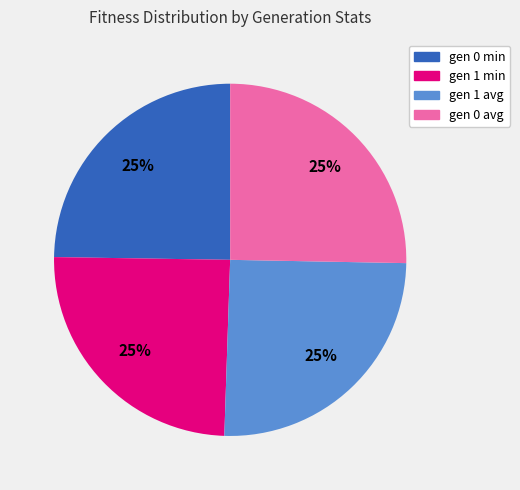

What is the ratio of the value at gen 0 avg to the value at gen 1 avg?

1.0